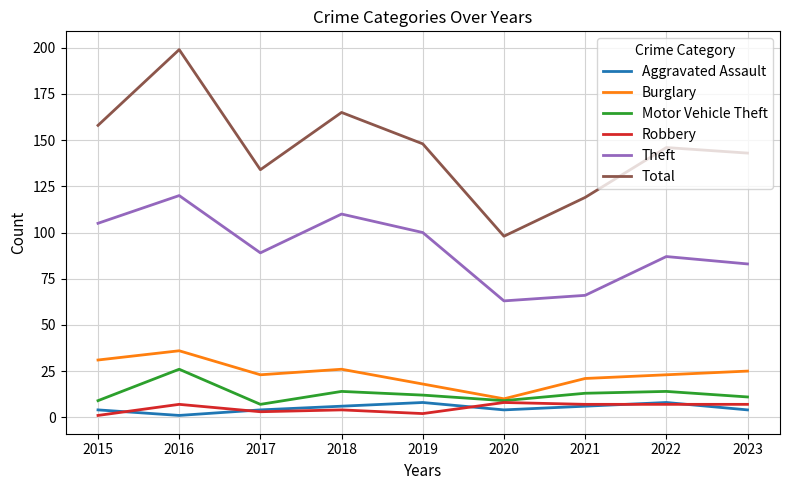

Count the number of categories in the chart.

9